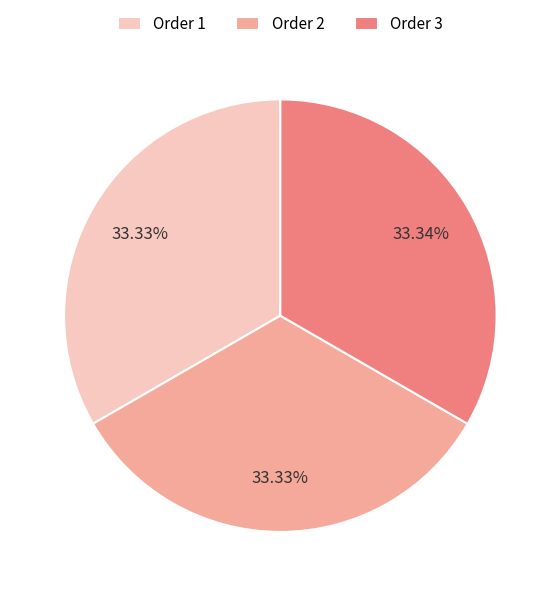

Is there any slice that represents more than half of the pie?

No